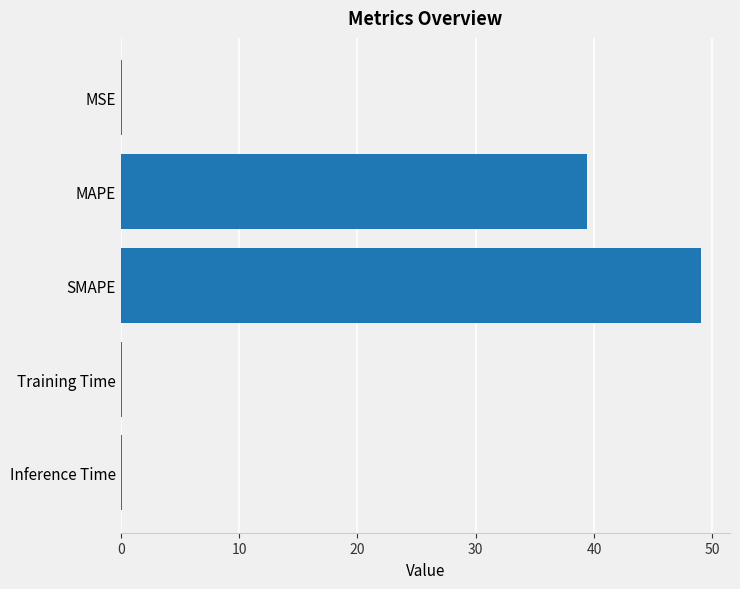

At which category does the chart reach its peak across all series?

SMAPE